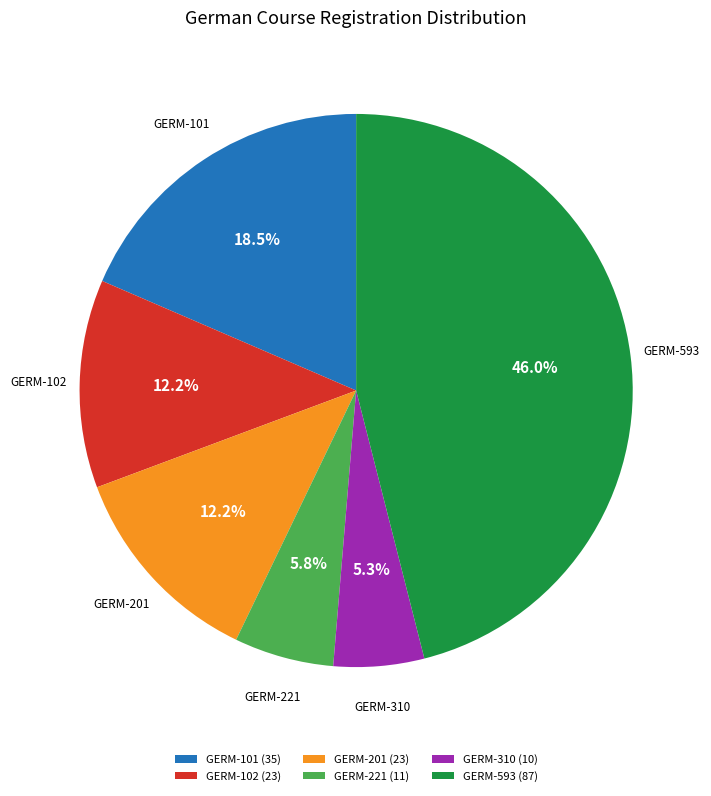

Count the number of slices in the pie.

6